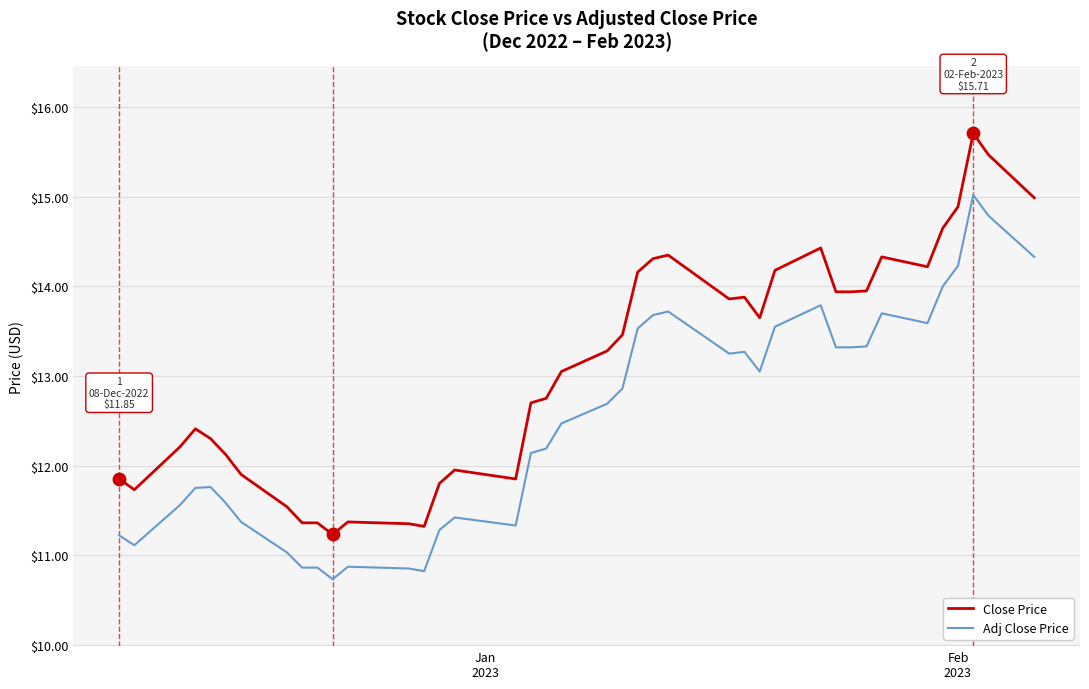

What are all the series names shown in the legend?

Close Price, Adj Close Price